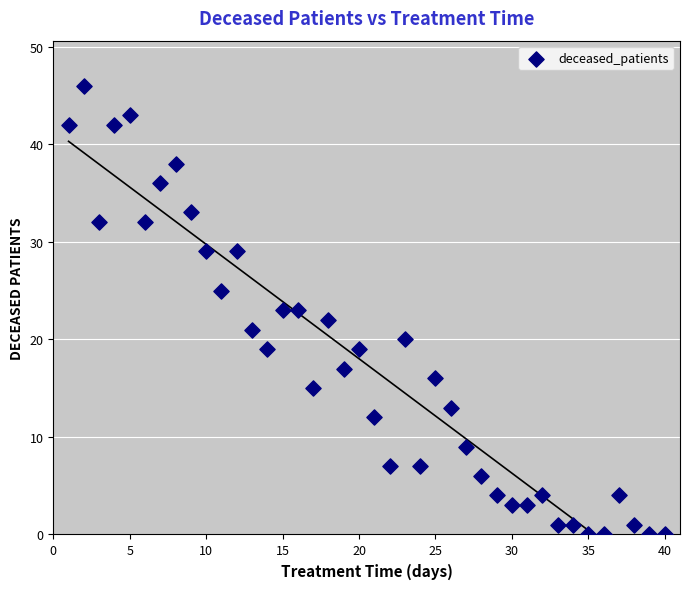

What is the range of Y values (max minus min)?

46